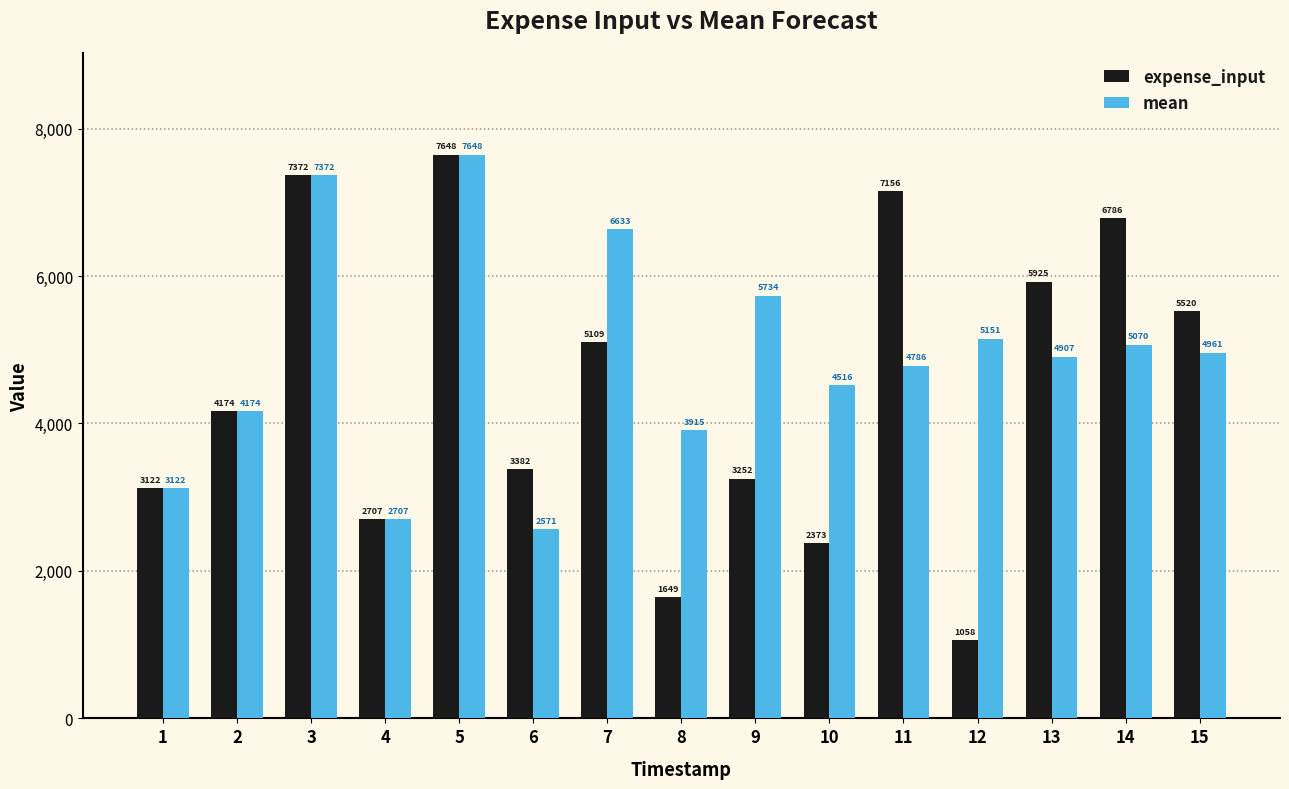

At which label does mean first exceed 4906?

3